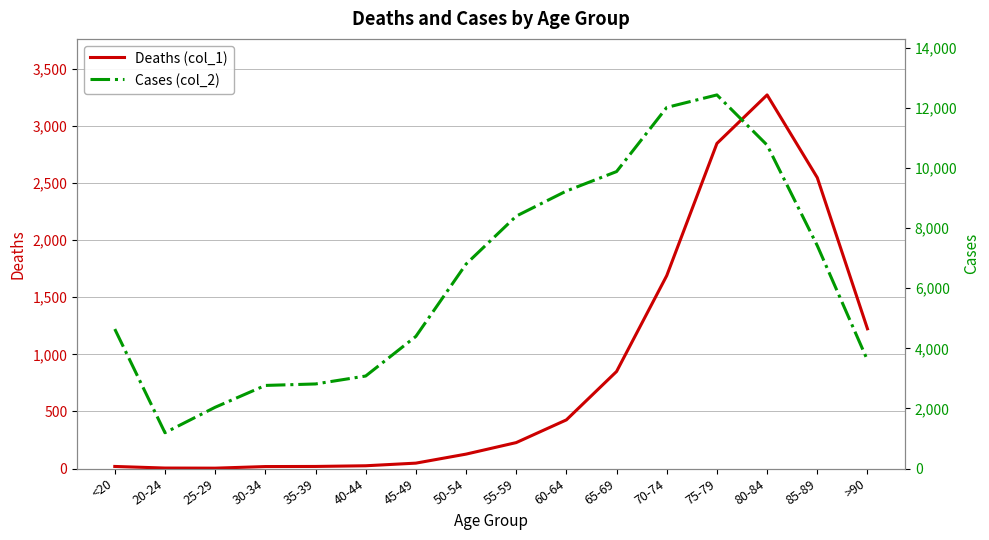

What are all the series names shown in the legend?

Deaths (col_1), Cases (col_2)